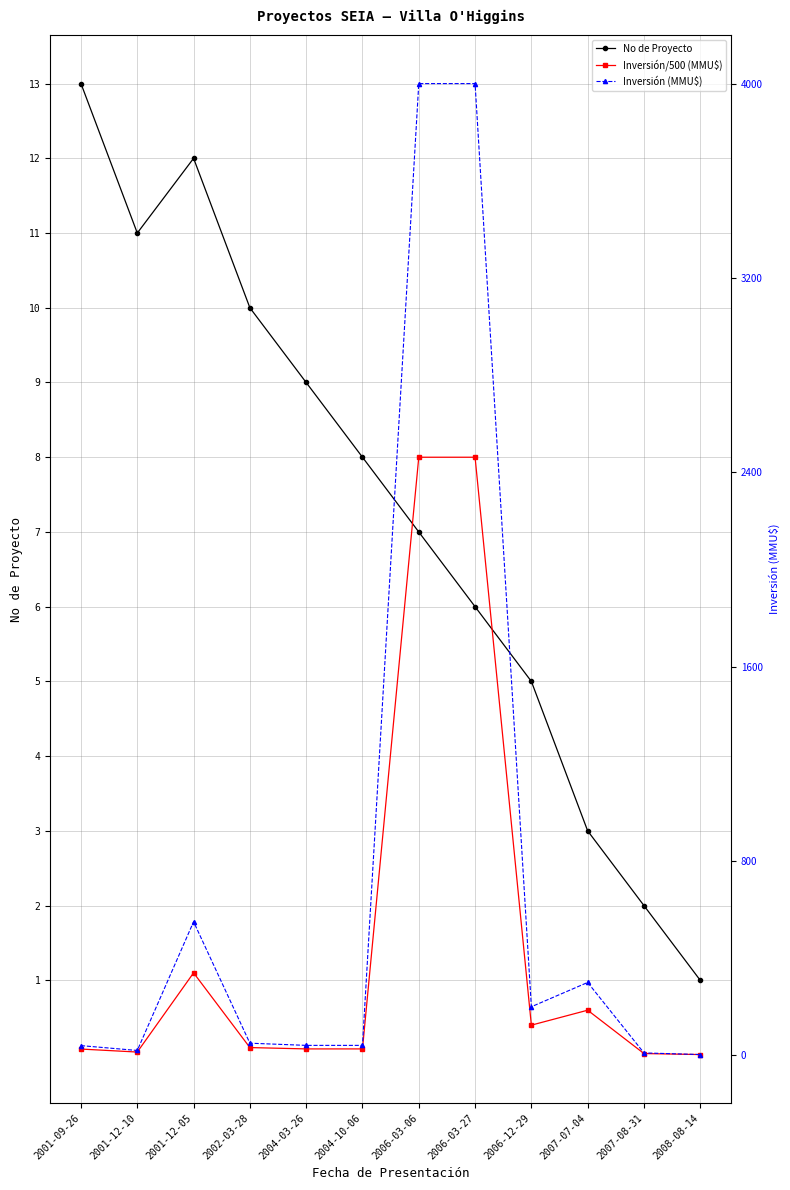

After their last crossing, which series has the higher values: No de Proyecto or Inversión/500 (MMU$)?

No de Proyecto